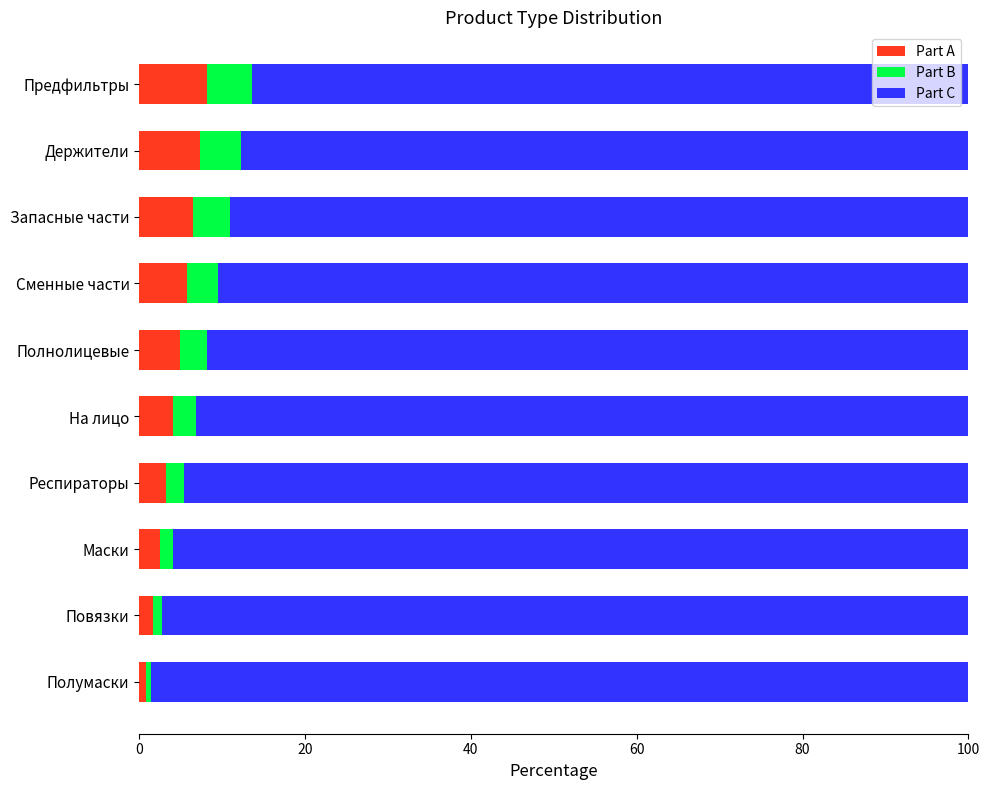

What is the highest value of the Part A series?

8.2